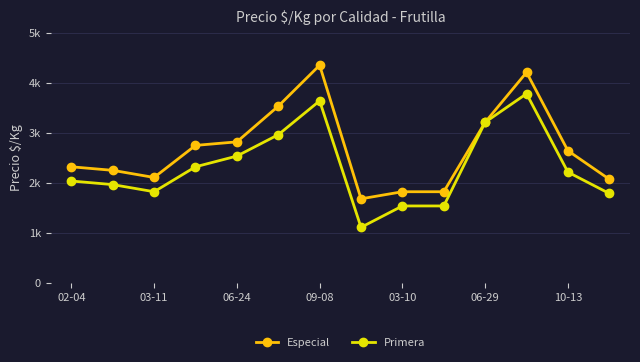

Reading left to right, extract all data points from this chart.

Especial: 2321	2250	2107	2750	2821	3536	4357	1679	1821	1821	3214	4214	2643	2071
Primera: 2036	1964	1821	2321	2536	2964	3643	1107	1536	1536	3214	3786	2214	1786